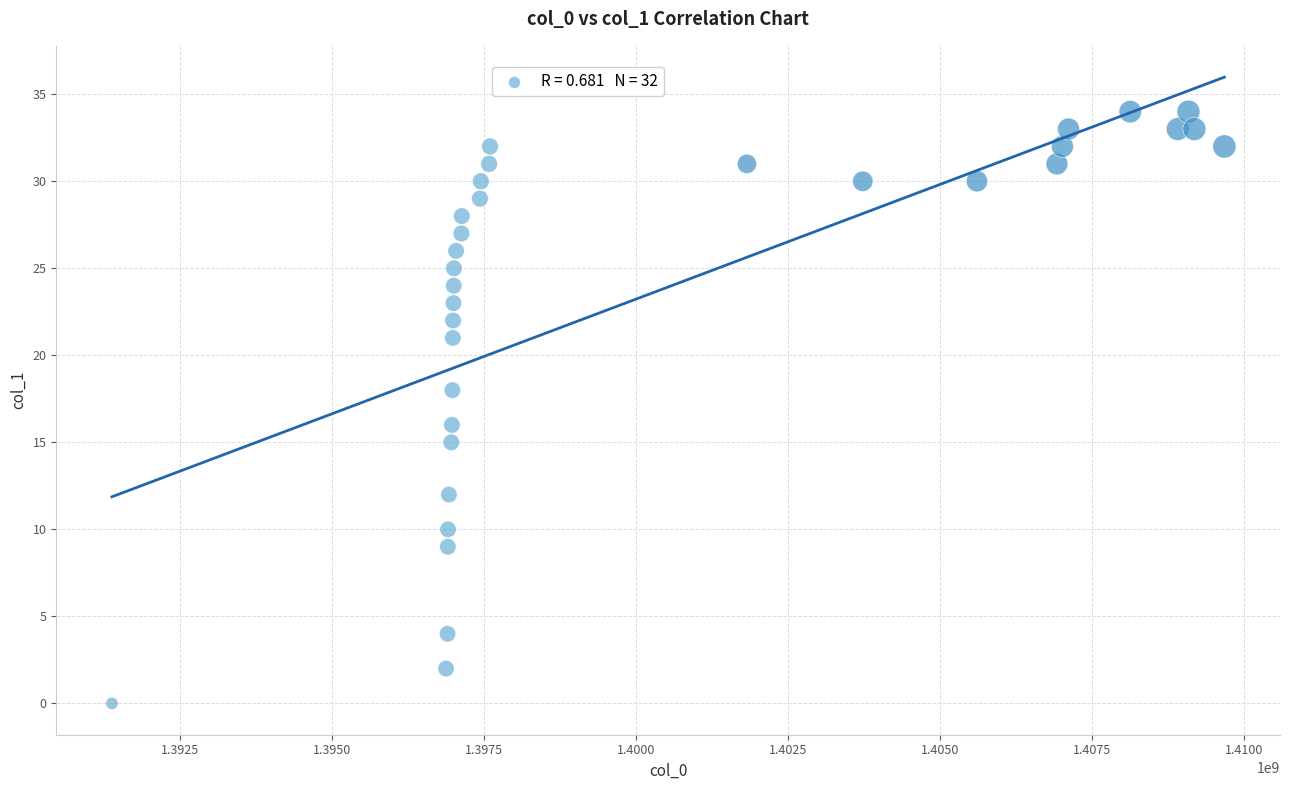

What is the range of X values (max minus min)?

18297350